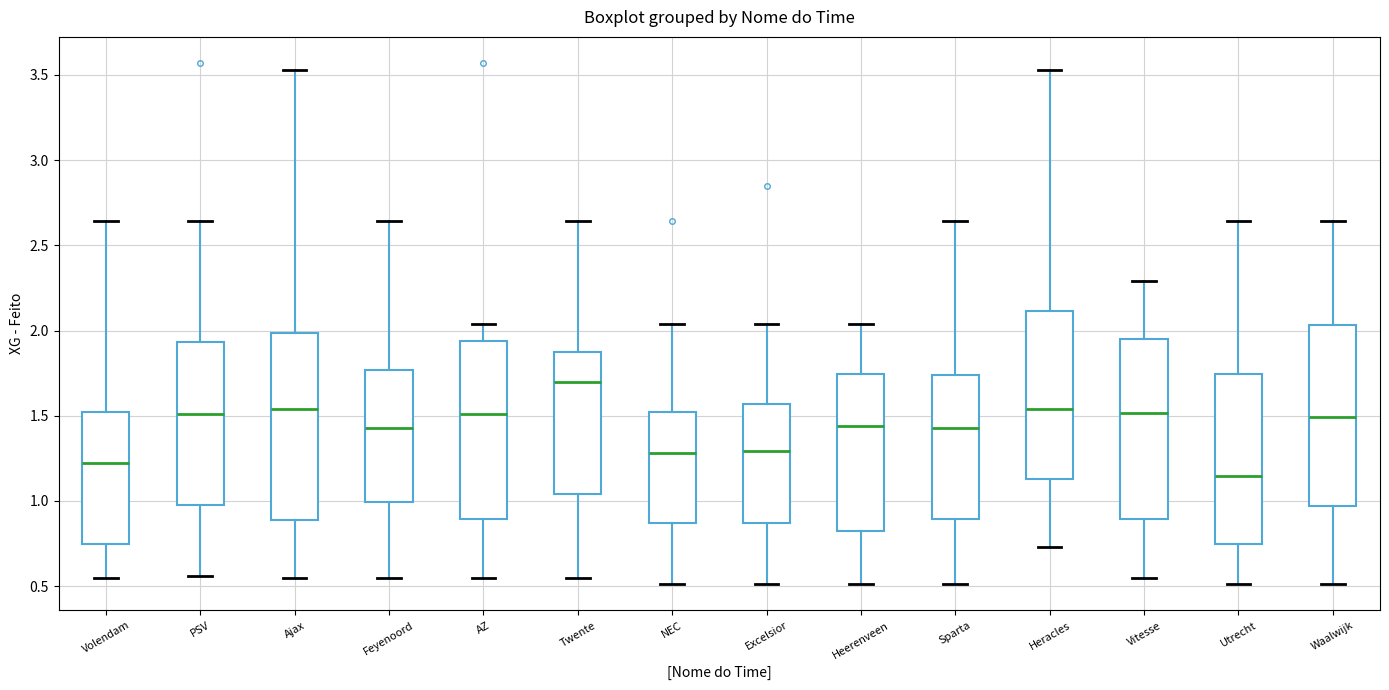

Reading left to right, read every box against the y-axis: the position of its median line, the range the box covers, and the ends of its whiskers. The values are not printed on the chart, so give them approximately, as read against the axis.

Volendam: median 1.20, box 0.75 to 1.50, whiskers 0.55 to 2.65
PSV: median 1.50, box 1.00 to 1.95, whiskers 0.55 to 2.65
Ajax: median 1.55, box 0.90 to 2.00, whiskers 0.55 to 3.55
Feyenoord: median 1.45, box 1.00 to 1.75, whiskers 0.55 to 2.65
AZ: median 1.50, box 0.90 to 1.95, whiskers 0.55 to 2.05
Twente: median 1.70, box 1.05 to 1.85, whiskers 0.55 to 2.65
NEC: median 1.30, box 0.85 to 1.50, whiskers 0.50 to 2.05
Excelsior: median 1.30, box 0.85 to 1.55, whiskers 0.50 to 2.05
Heerenveen: median 1.45, box 0.85 to 1.75, whiskers 0.50 to 2.05
Sparta: median 1.45, box 0.90 to 1.75, whiskers 0.50 to 2.65
Heracles: median 1.55, box 1.15 to 2.10, whiskers 0.75 to 3.55
Vitesse: median 1.50, box 0.90 to 1.95, whiskers 0.55 to 2.30
Utrecht: median 1.15, box 0.75 to 1.75, whiskers 0.50 to 2.65
Waalwijk: median 1.50, box 0.95 to 2.05, whiskers 0.50 to 2.65